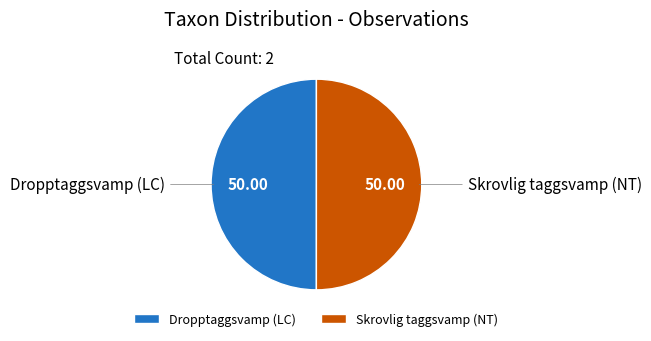

Approximately how many times larger is the value at Skrovlig taggsvamp (NT) compared to Dropptaggsvamp (LC)?

1.0